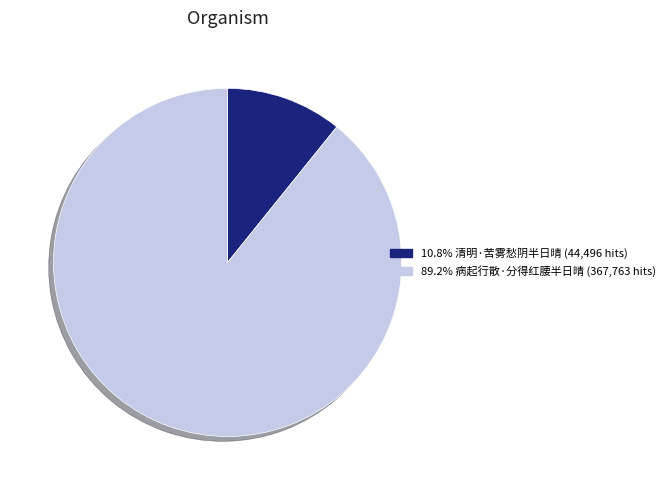

Does any single category account for the majority?

Yes